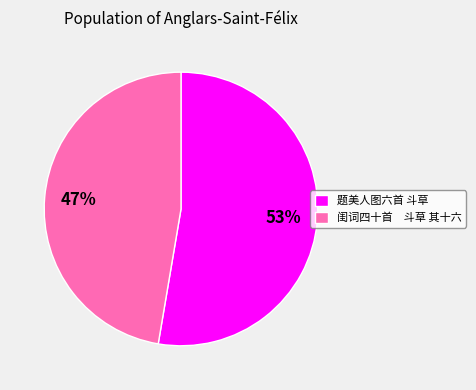

What is the majority slice?

题美人图六首 斗草